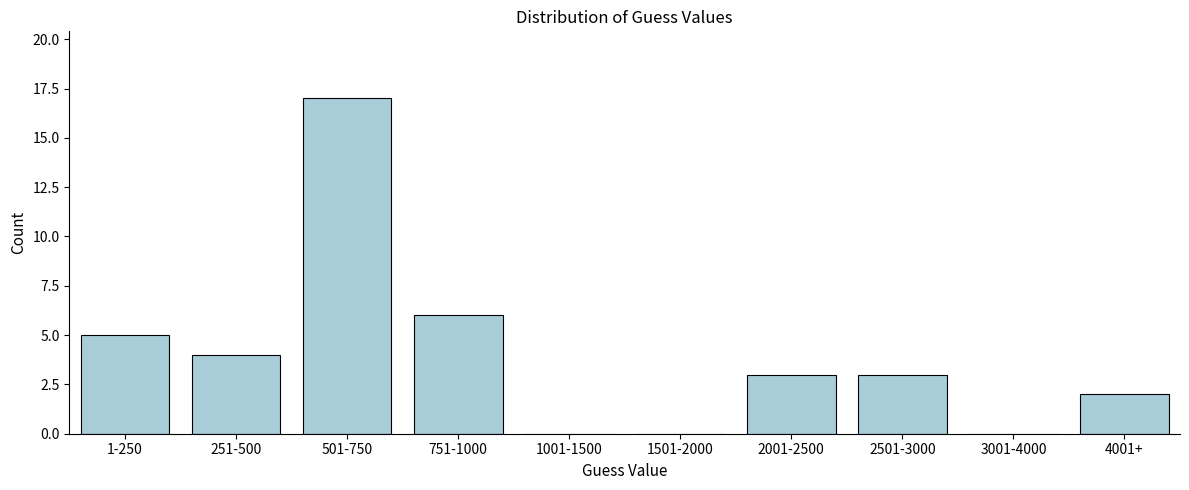

Reading left to right, transcribe all the data shown in this chart.

1-250=5	251-500=4	501-750=17	751-1000=6	1001-1500=0	1501-2000=0	2001-2500=3	2501-3000=3	3001-4000=0	4001+=2